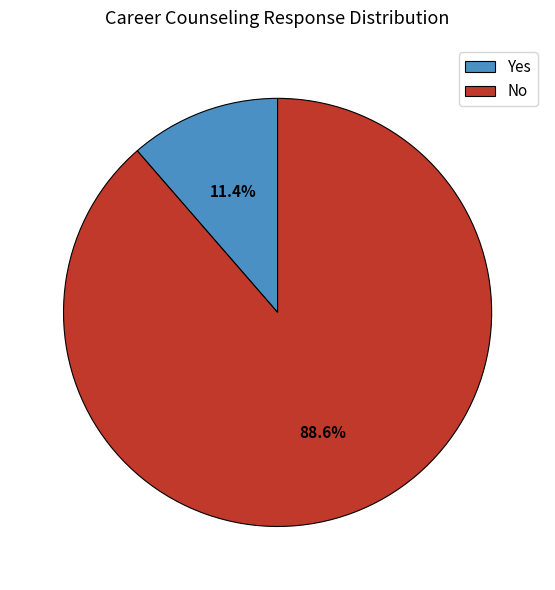

What is the ratio of the value at Yes to the value at No?

0.1